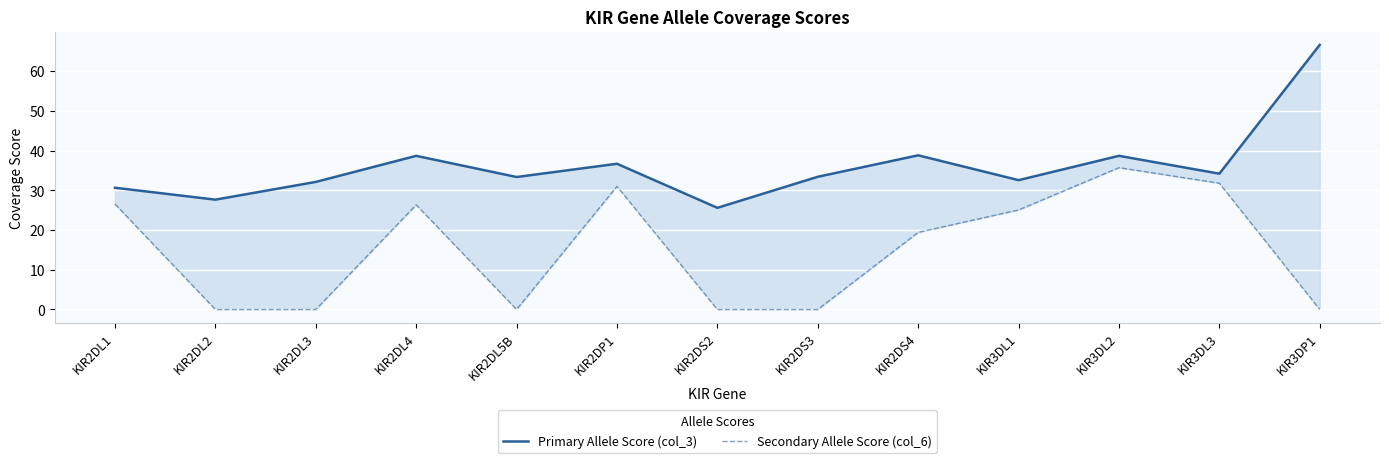

What is the difference between the Secondary Allele Score (col_6) values at KIR3DL2 and KIR3DP1?

35.7